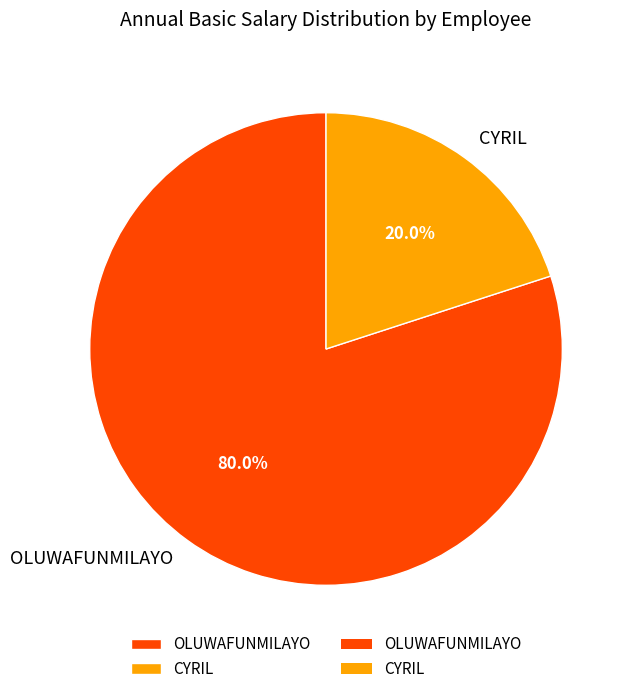

To the nearest percent, what is the average slice percentage?

50%